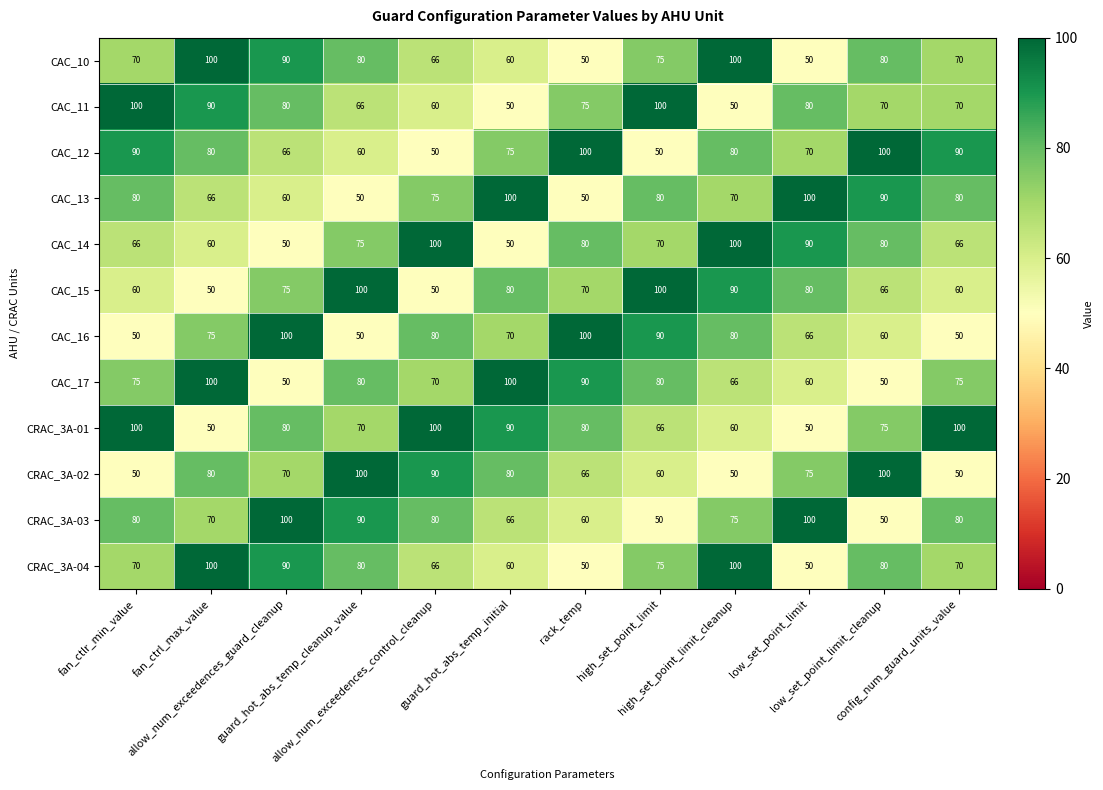

What is the greatest value displayed?

100